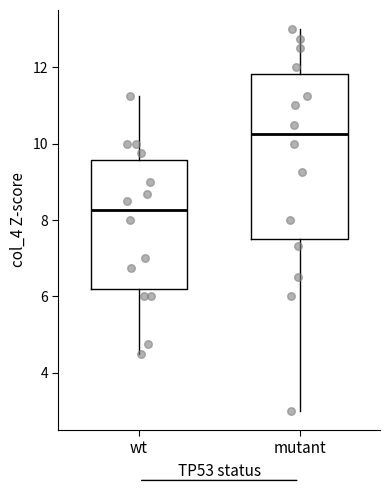

Which box has the lowest median line?

wt